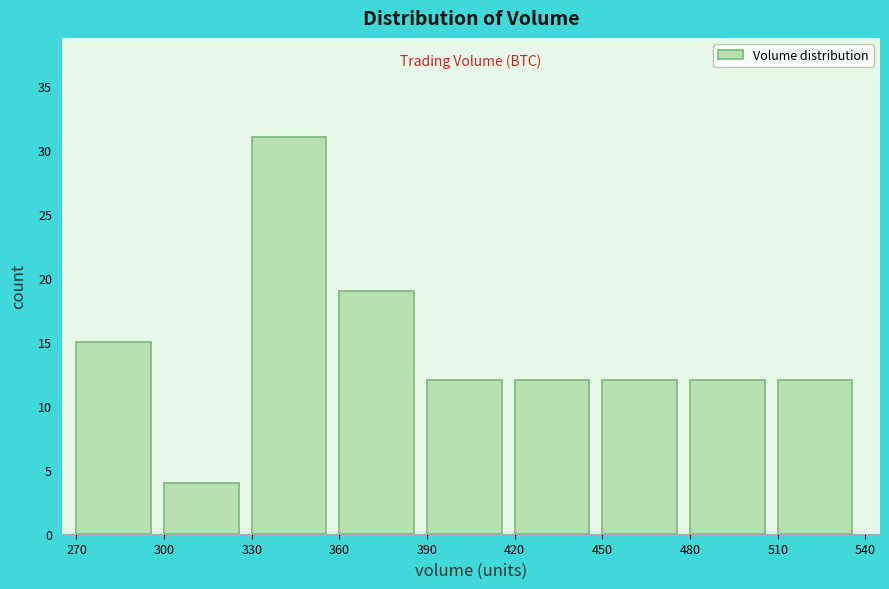

Reading left to right, transcribe this chart: for each bar, give the range it covers on the x-axis and its height. The values are not printed on the chart, so give them approximately, as read against the axis.

270 to 300: 15
300 to 330: 4
330 to 360: 31
360 to 390: 19
390 to 420: 12
420 to 450: 12
450 to 480: 12
480 to 510: 12
510 to 540: 12